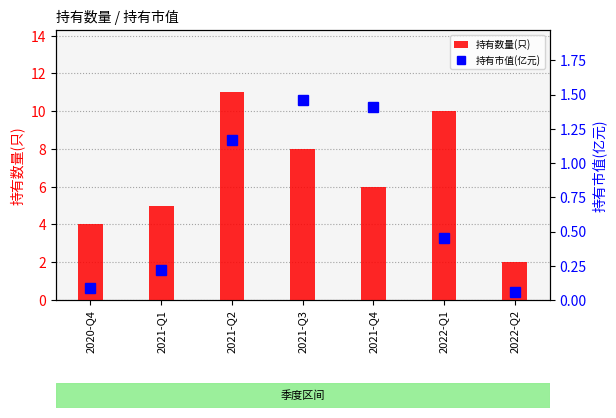

Reading right to left, transcribe all the data shown in this chart.

持有数量(只): 2.0	10.0	6.0	8.0	11.0	5.0	4.0
持有市值(亿元): 0.1	0.5	1.4	1.5	1.2	0.2	0.1